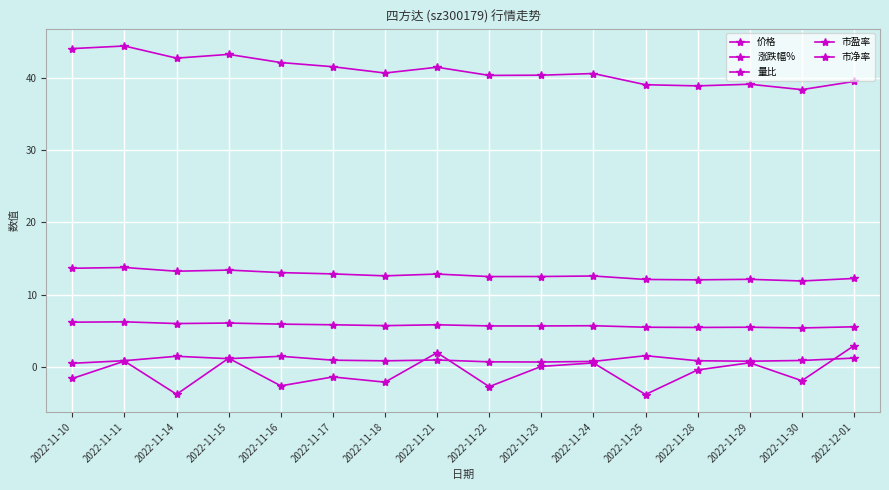

Between 2022-11-18 and 2022-11-22, which series saw the biggest shift?

涨跌幅%